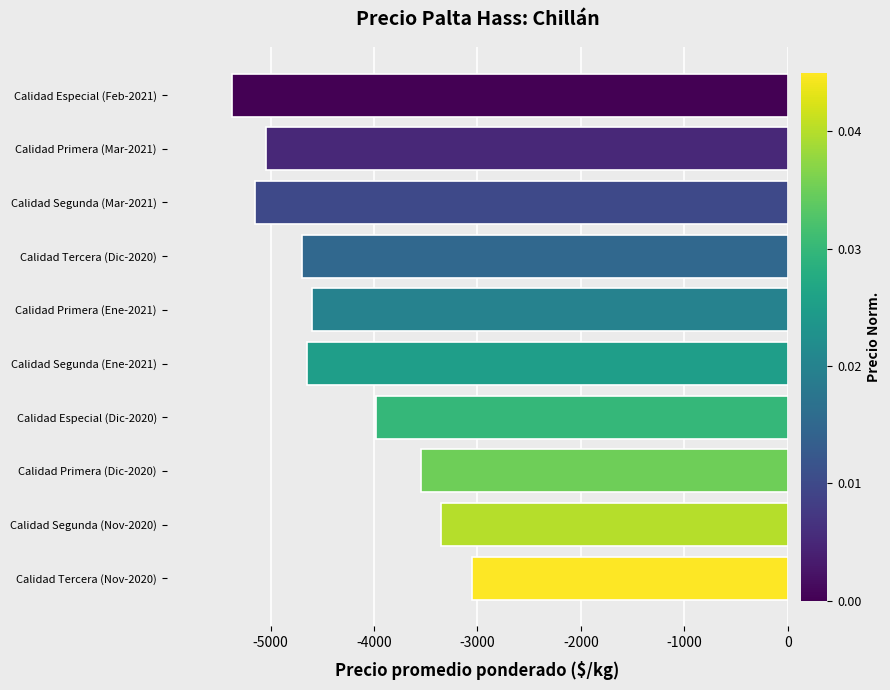

How many bars are there in total?

10